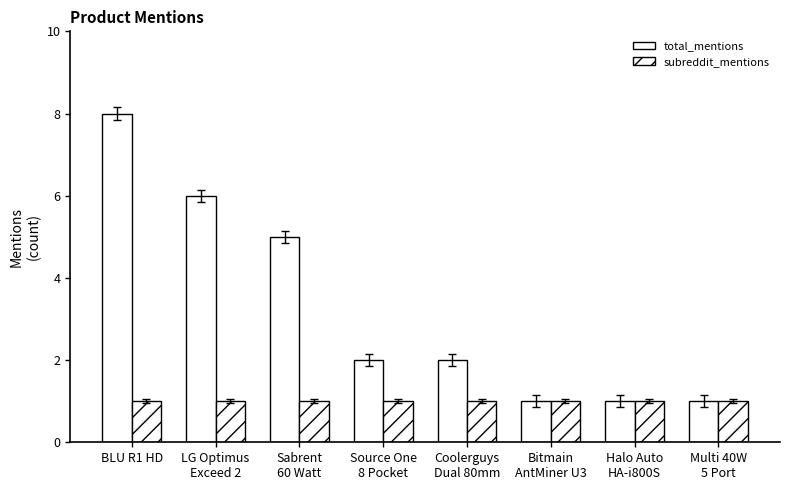

How many groups of bars are there?

8